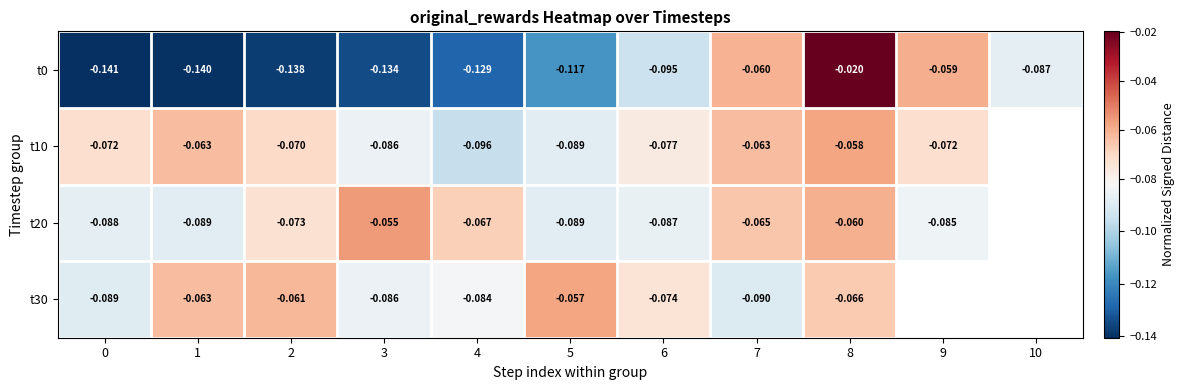

True or false: t10 has a value of -0.0 at 7.

False